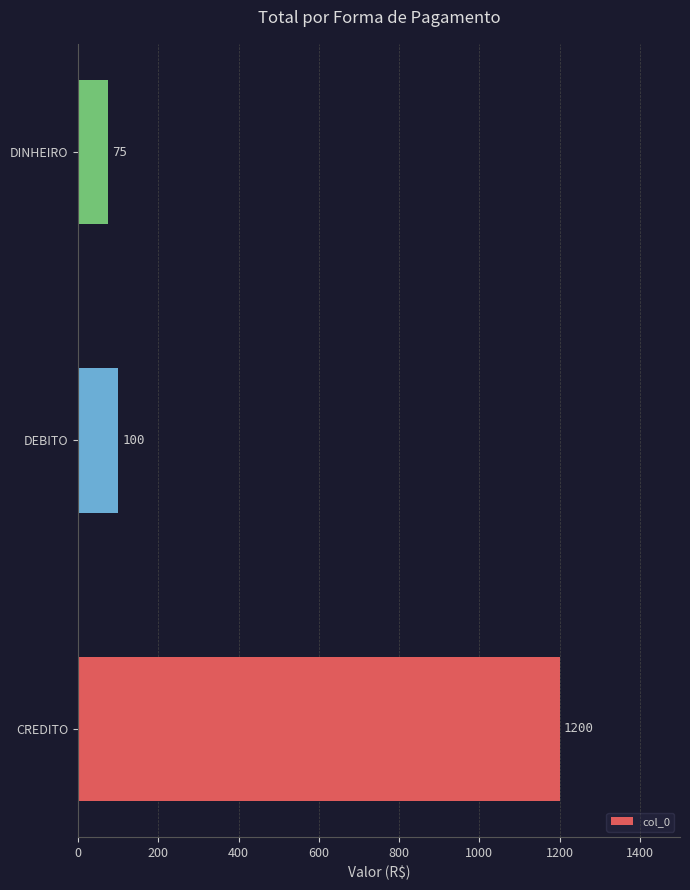

List the labels in order of value, largest first.

CREDITO, DEBITO, DINHEIRO